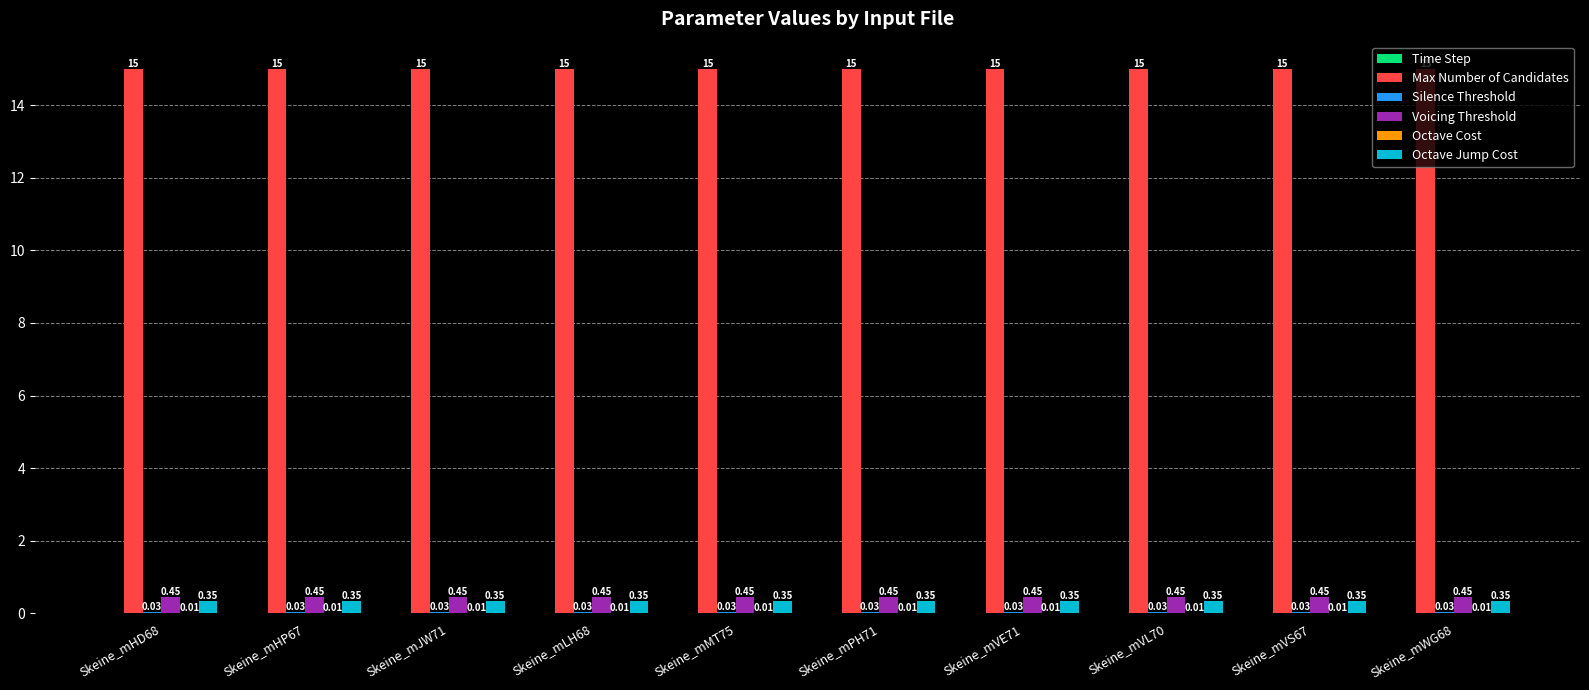

What is the total value across all series at Skeine_mVS67?

15.8